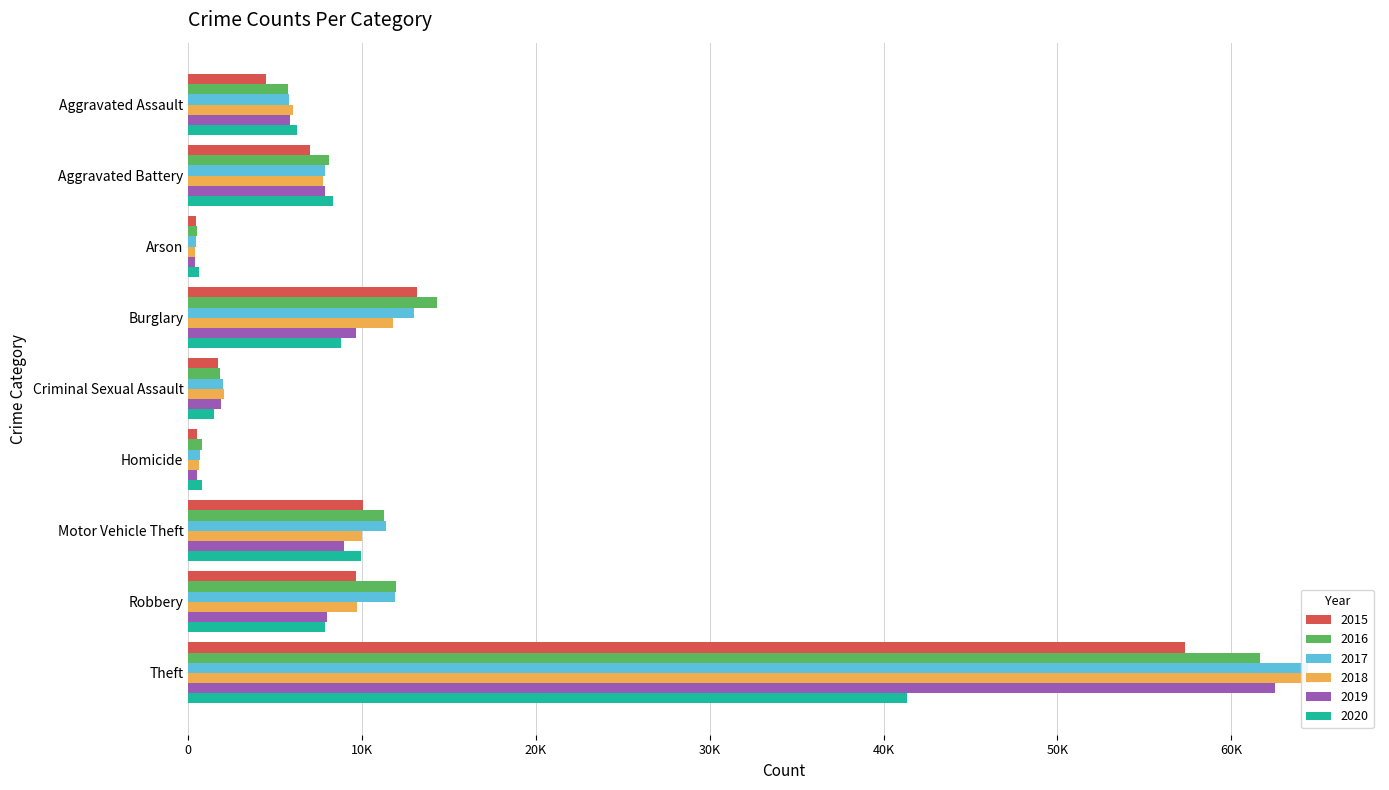

What is the label of the 7th bar from the left?

Motor Vehicle Theft